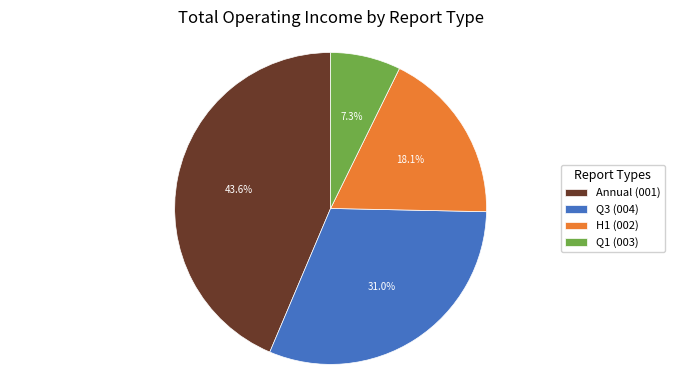

Approximately how many times larger is the value at H1 (002) compared to Q1 (003)?

2.5